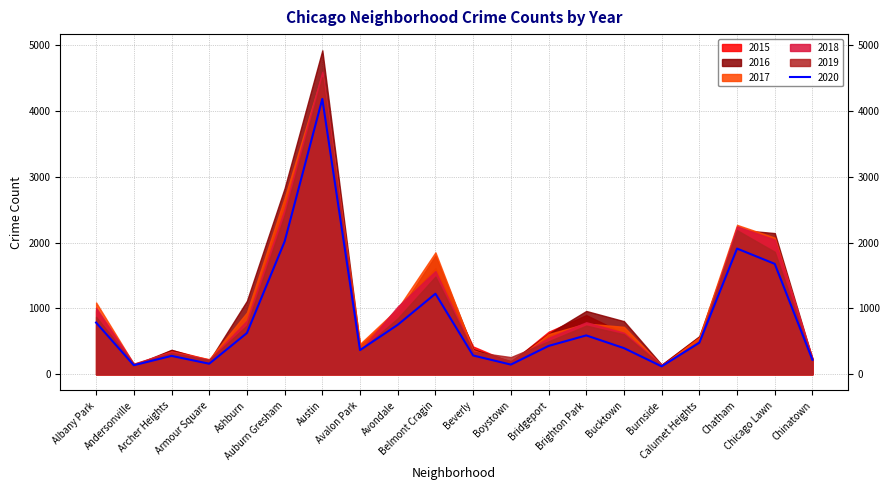

What is the difference between the 2017 values at Burnside and Bucktown?

589